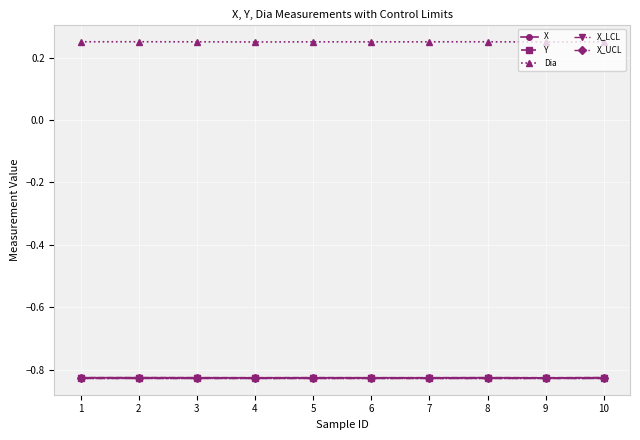

At how many categories does at least one series exceed 0?

10